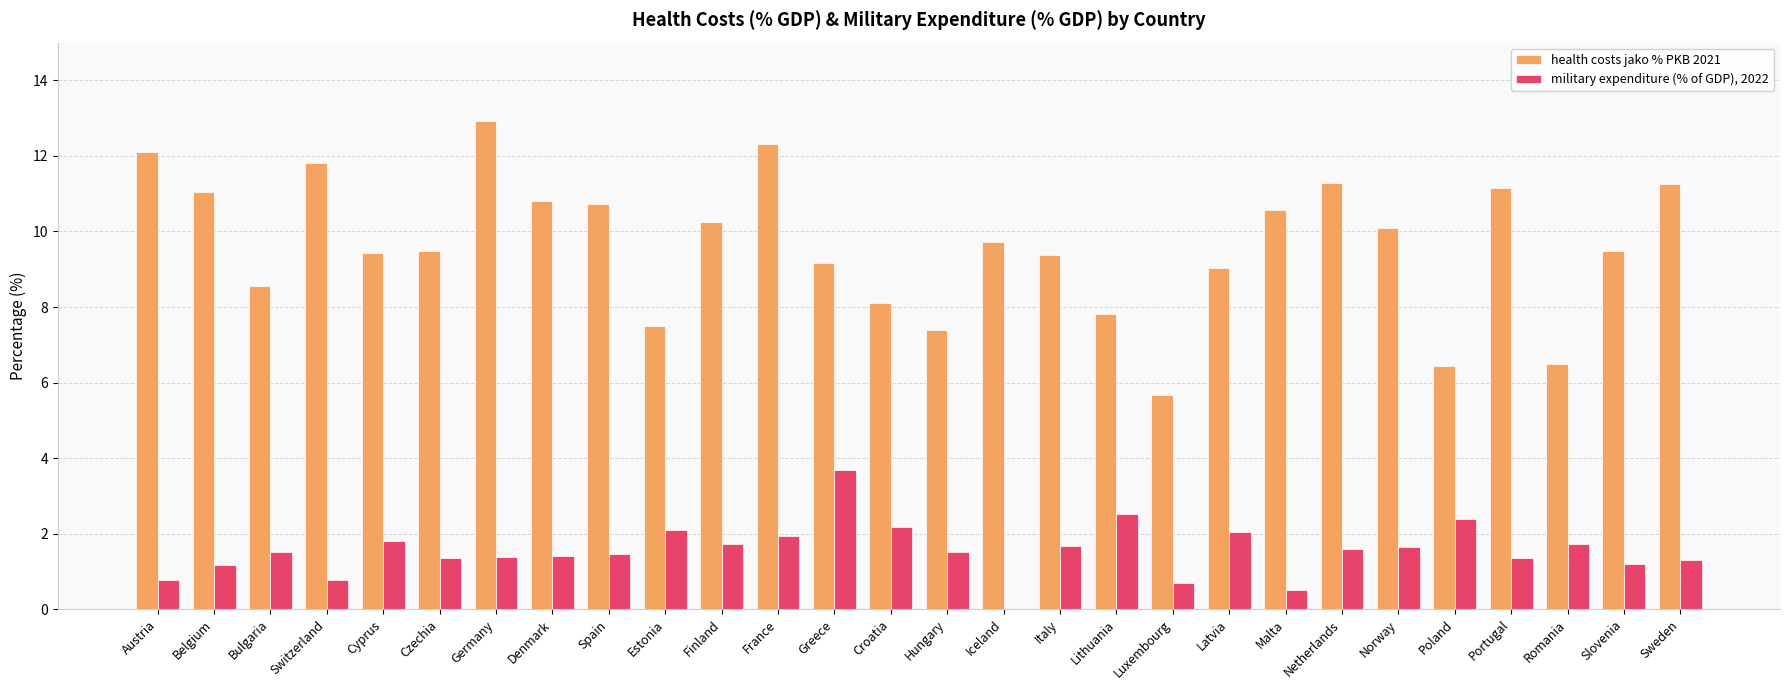

How many distinct data groups are displayed?

2